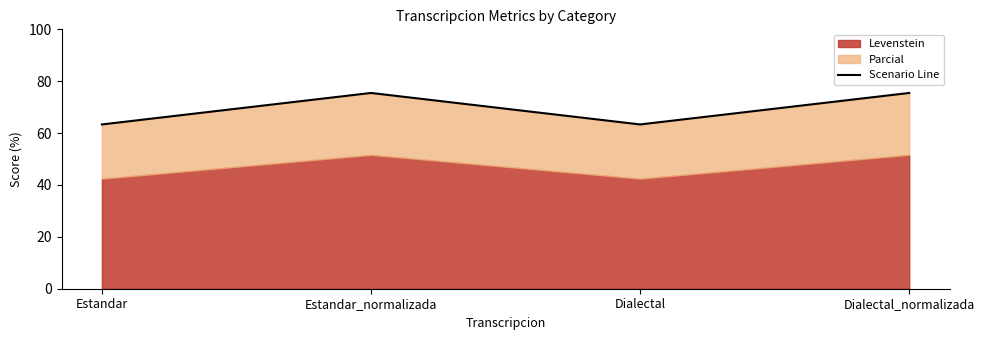

What is the change in value from Estandar to Dialectal_normalizada?

+12.1